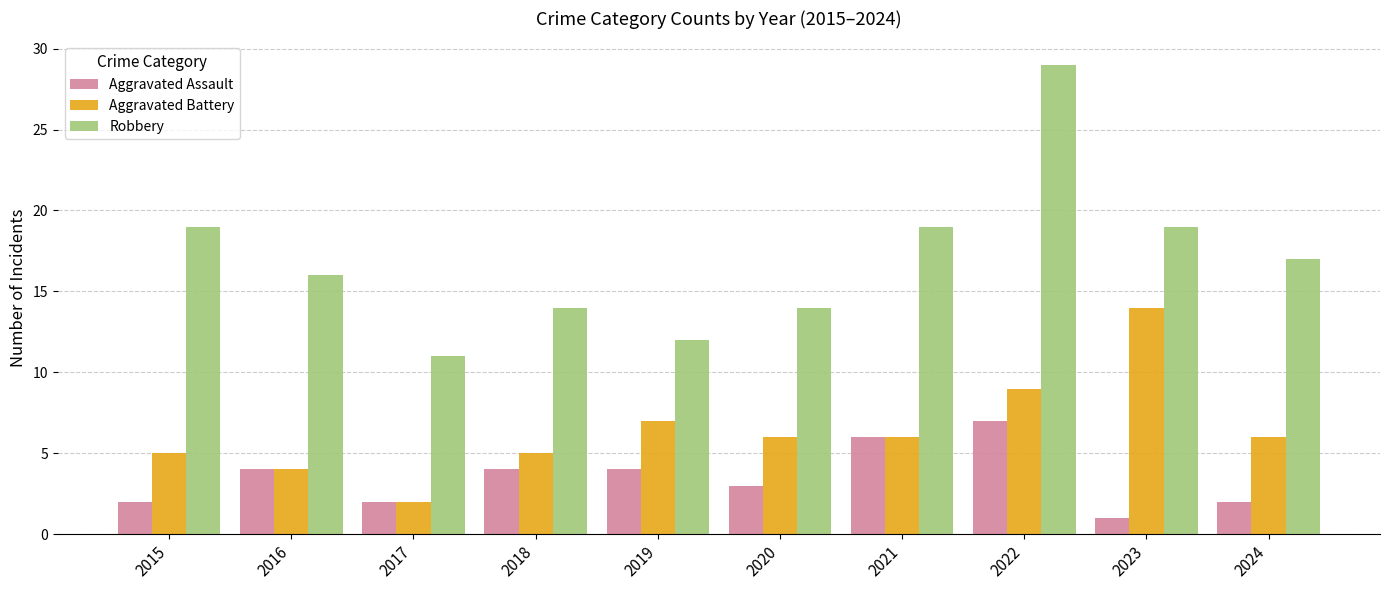

True or false: Aggravated Assault has a value of 2 at 2018.

False